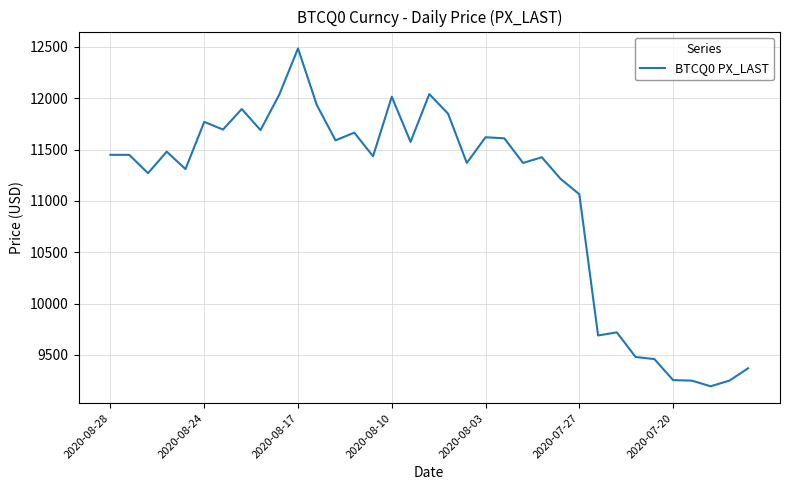

What is the greatest value displayed?

12485